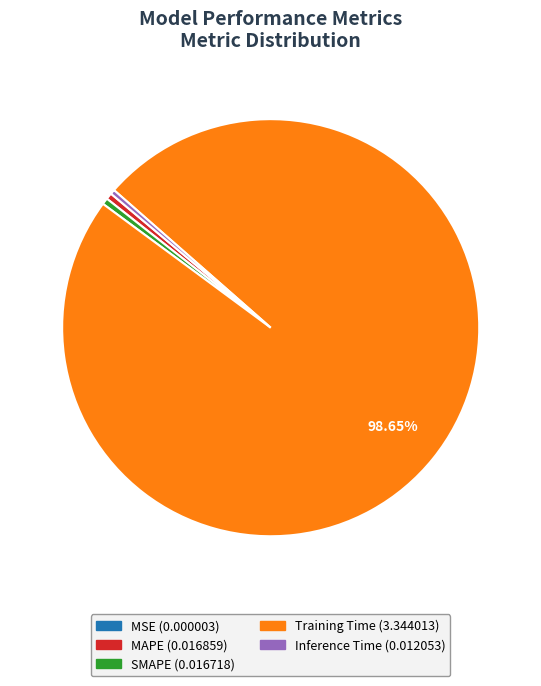

Is the sum of Inference Time and SMAPE greater than half?

No